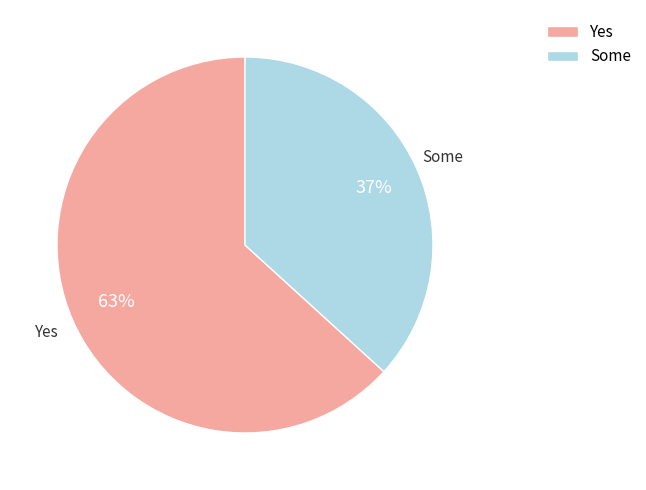

Is there any slice that represents more than half of the pie?

Yes